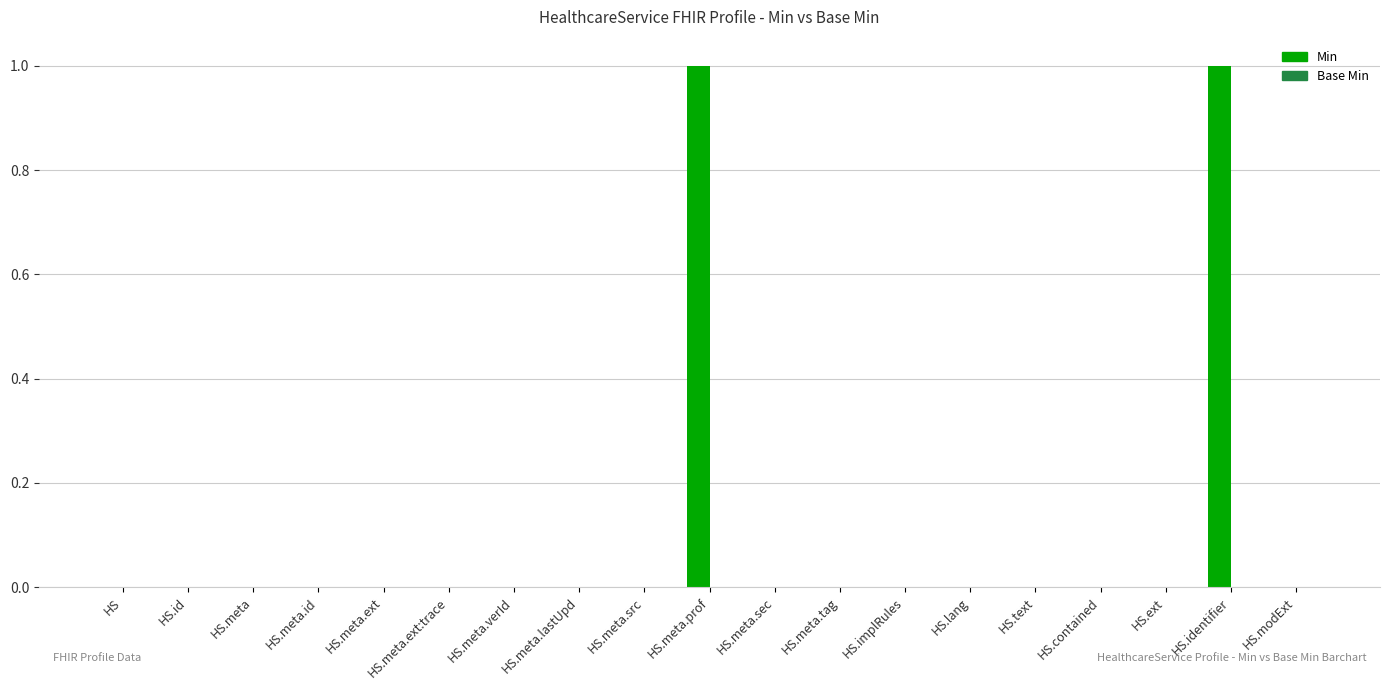

How many series are shown in this chart?

1